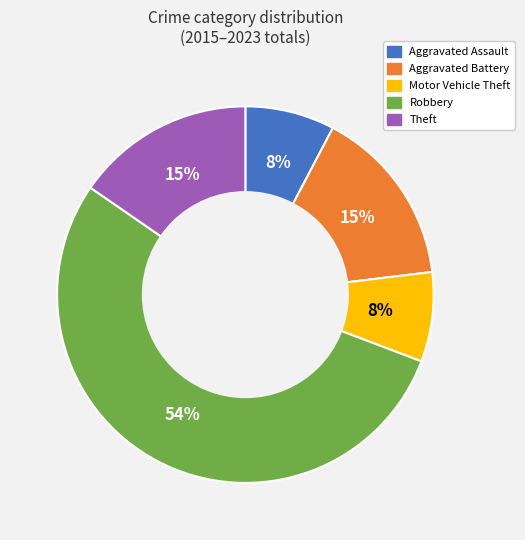

Combined, do Aggravated Battery and Theft account for over 50%?

No